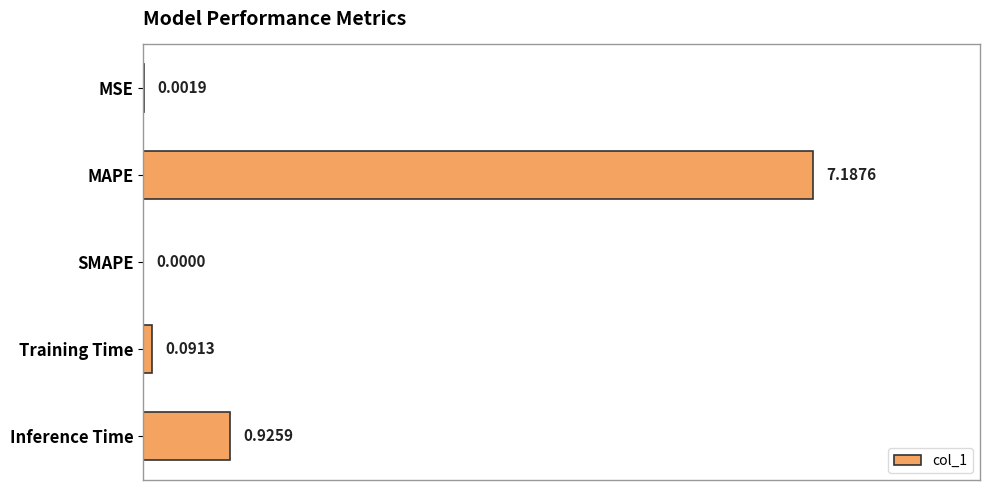

How many distinct data groups are displayed?

1